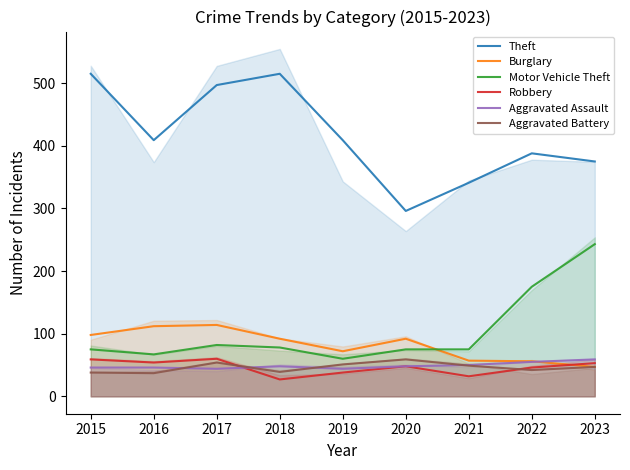

How many lines are shown in the chart?

6